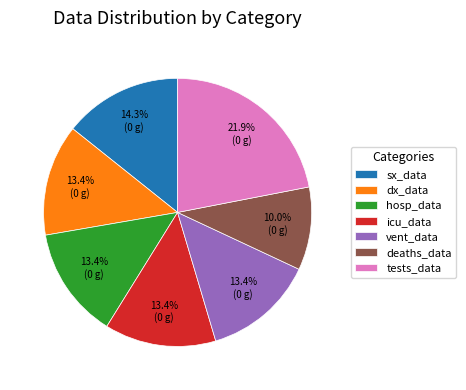

Do deaths_data and dx_data together represent more than half of the pie?

No